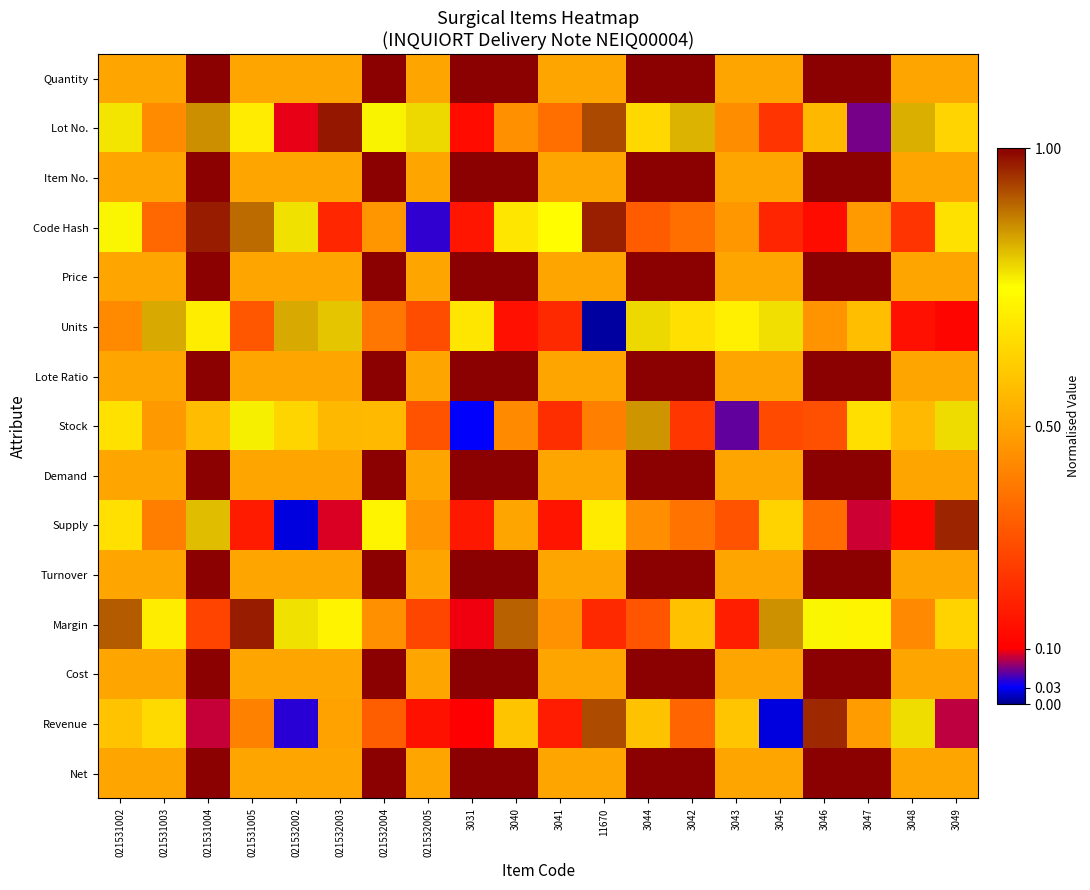

At 021532004, list the series in order from largest to smallest.

Quantity, Item No., Price, Lote Ratio, Demand, Turnover, Cost, Net, Lot No., Supply, Stock, Code Hash, Margin, Units, Revenue